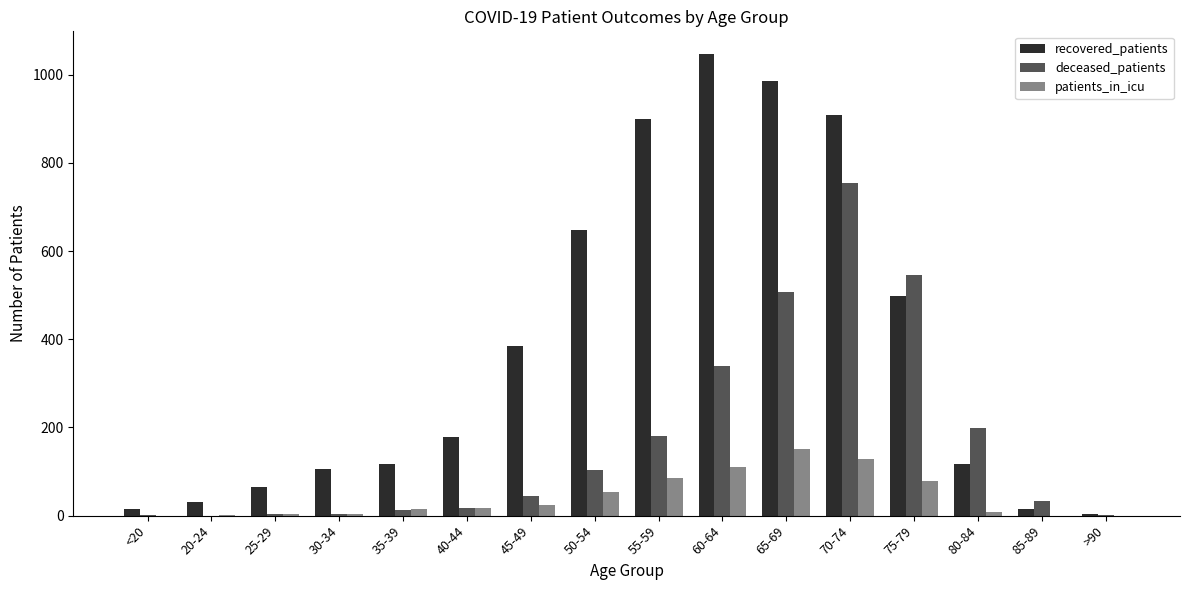

Between 25-29 and 45-49, which series saw the biggest shift?

recovered_patients